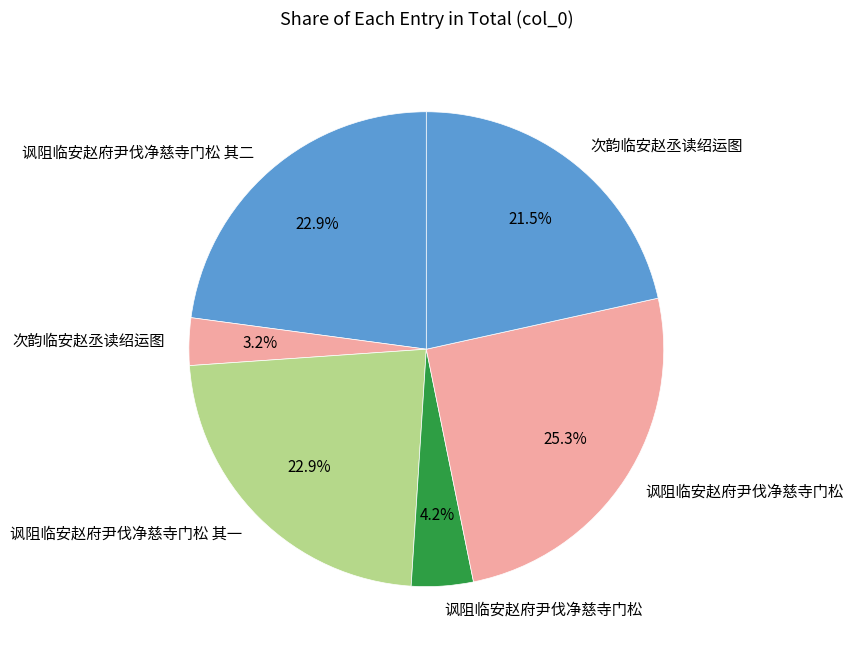

Count the number of slices in the pie.

6